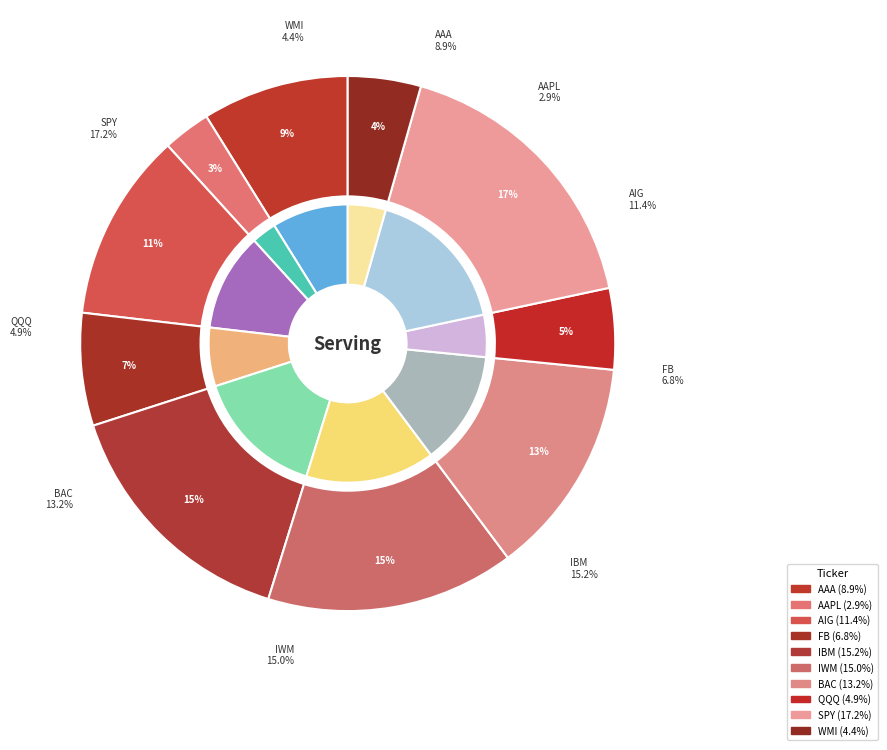

What percentage do WMI and AAA together represent?

13.3%